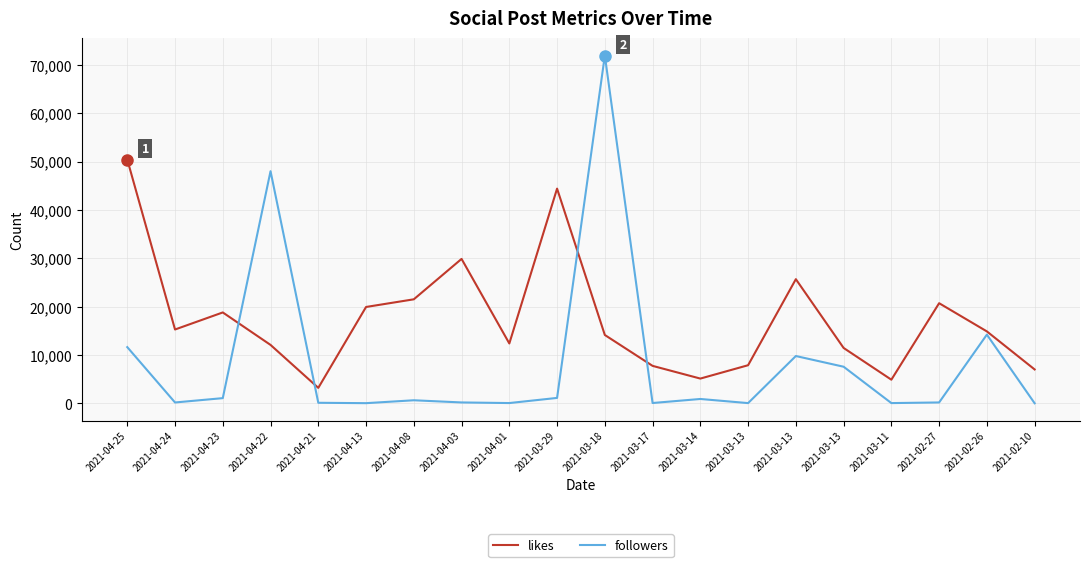

Count the number of categories in the chart.

20